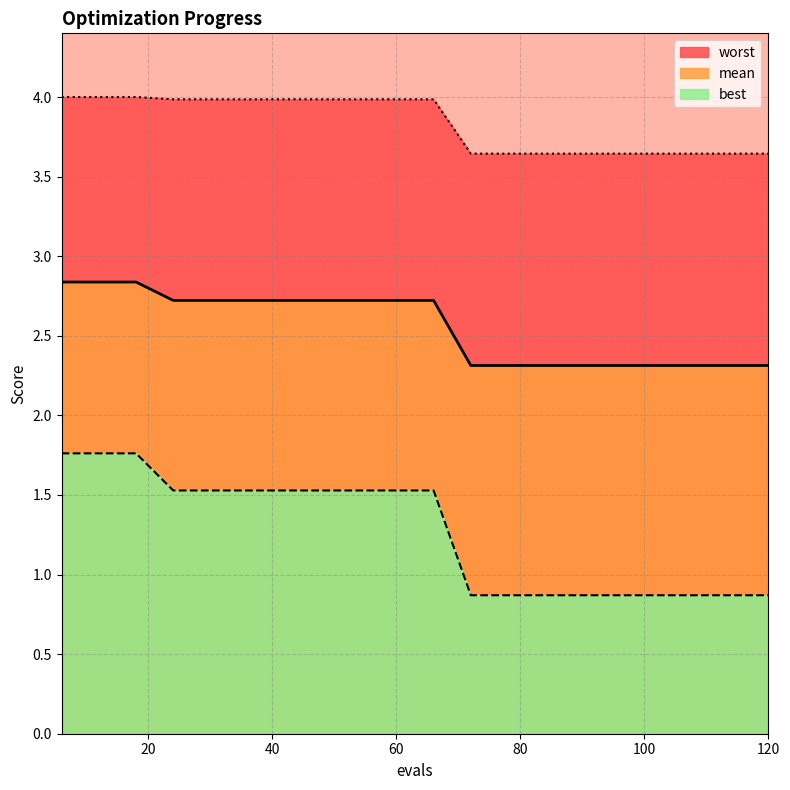

Reading left to right, what are all the values shown in this chart?

mean: 6=2.8	12=2.8	18=2.8	24=2.7	30=2.7	36=2.7	42=2.7	48=2.7	54=2.7	60=2.7	66=2.7	72=2.3	78=2.3	84=2.3	90=2.3	96=2.3	102=2.3	108=2.3	114=2.3	120=2.3
best: 6=1.8	12=1.8	18=1.8	24=1.5	30=1.5	36=1.5	42=1.5	48=1.5	54=1.5	60=1.5	66=1.5	72=0.9	78=0.9	84=0.9	90=0.9	96=0.9	102=0.9	108=0.9	114=0.9	120=0.9
worst: 6=4.0	12=4.0	18=4.0	24=4.0	30=4.0	36=4.0	42=4.0	48=4.0	54=4.0	60=4.0	66=4.0	72=3.6	78=3.6	84=3.6	90=3.6	96=3.6	102=3.6	108=3.6	114=3.6	120=3.6